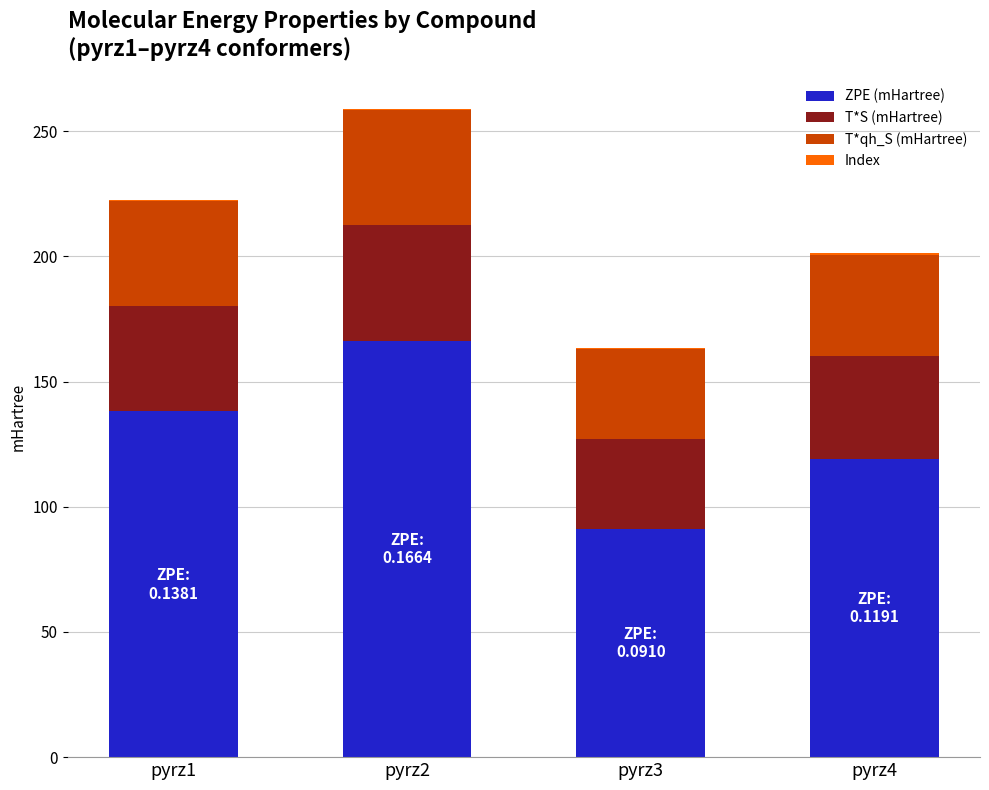

What is the total value across all series at pyrz3?

163.5